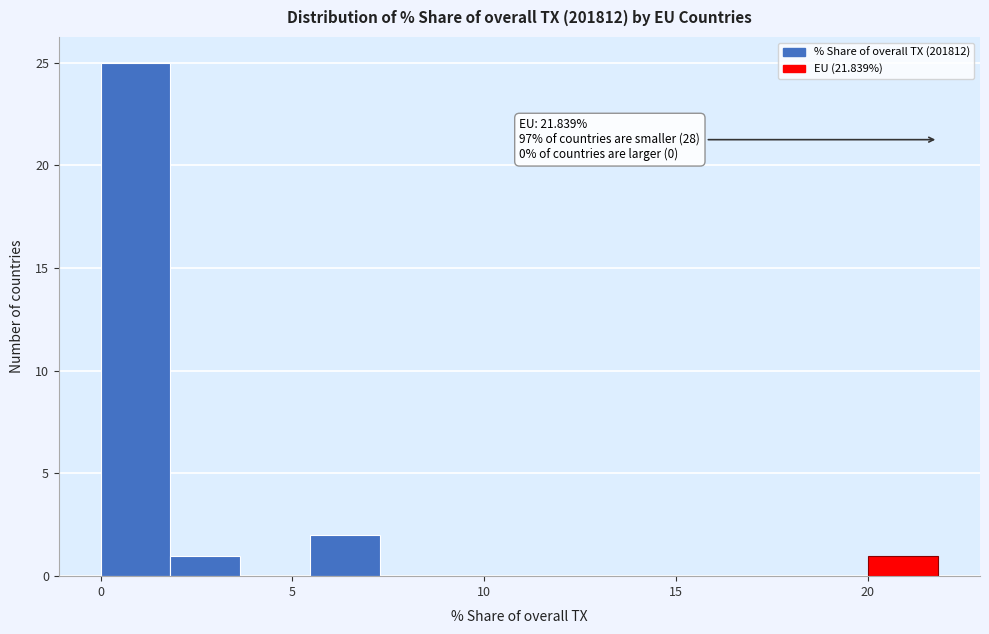

Around what value on the x-axis is the tallest bar? Give the approximate position of its centre, as read against the axis.

1.0